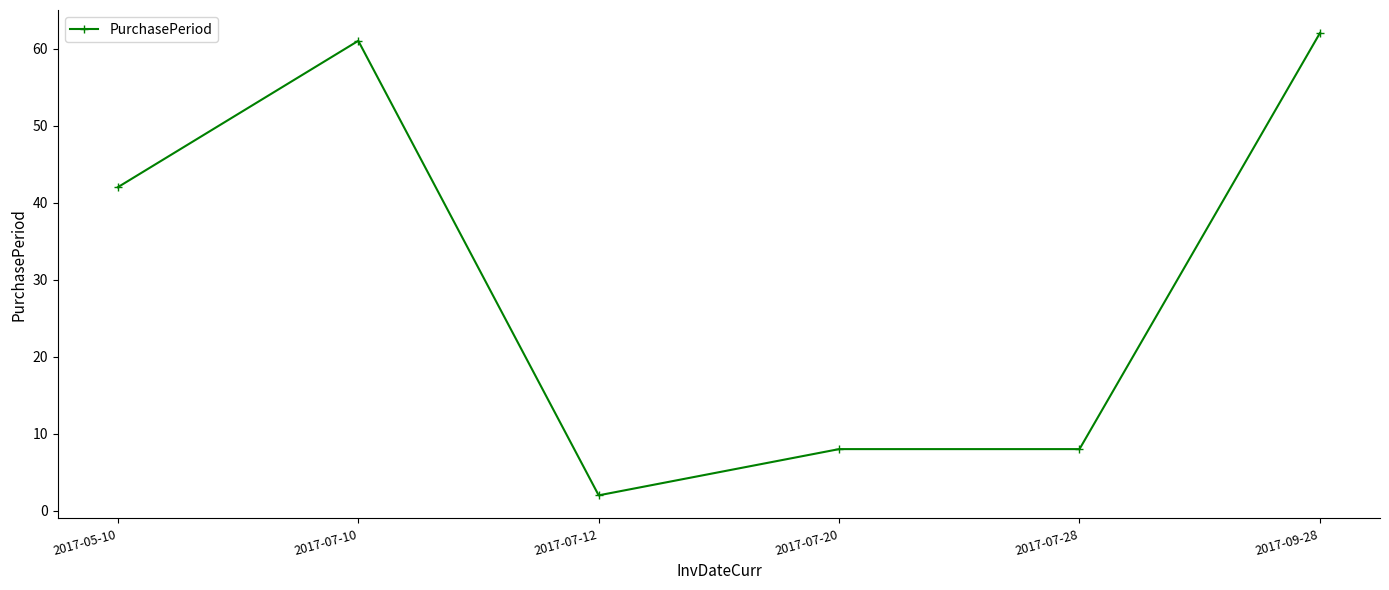

At which category does the data reach its first local peak?

2017-07-10